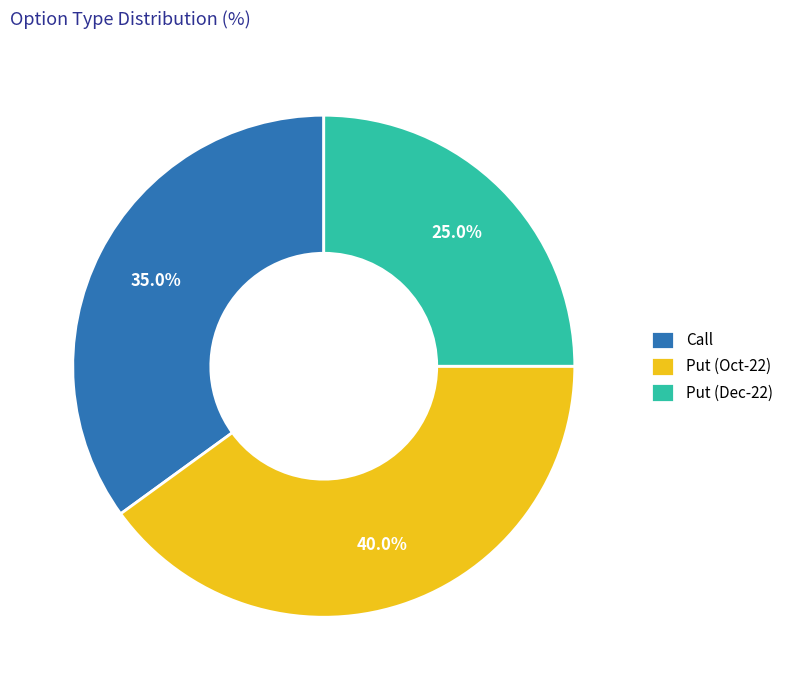

How many slices are in this pie chart?

3